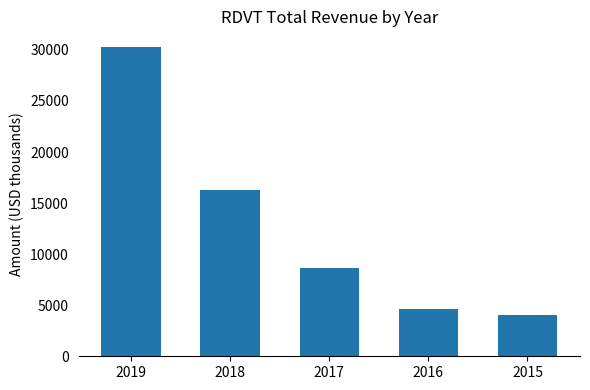

Where is the data nearest to the value 17150?

2018